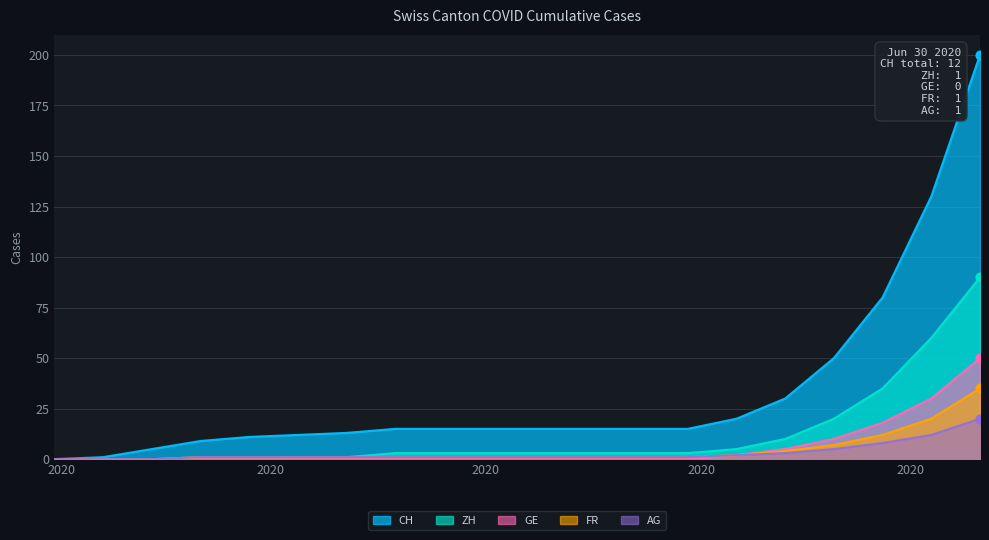

What are all the series names shown in the legend?

CH, ZH, GE, FR, AG